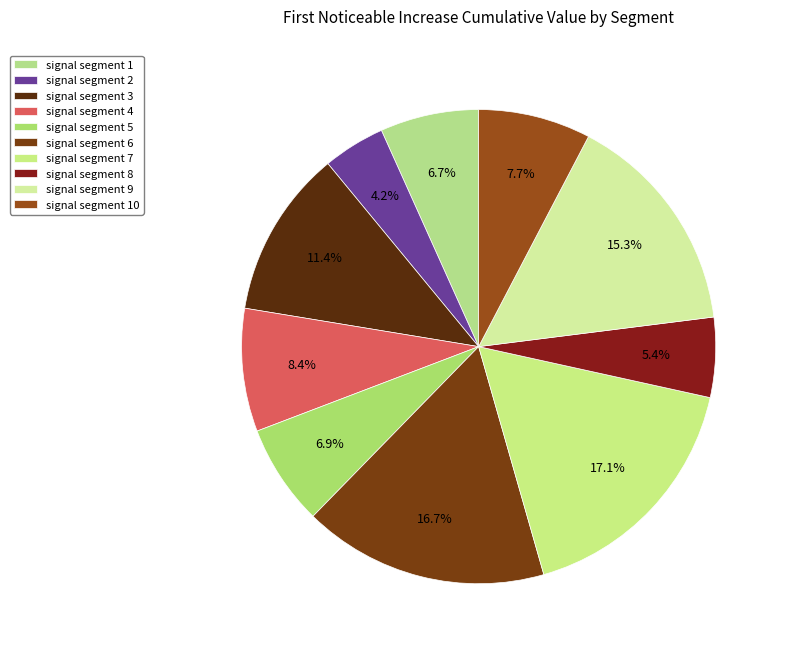

To the nearest percent, what percentage of the pie is signal segment 4?

8%